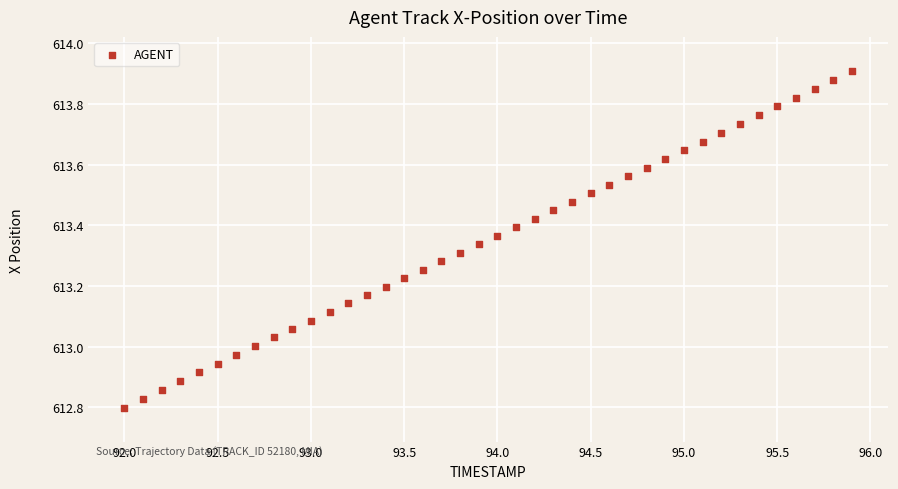

What is the range of Y values (max minus min)?

1.1